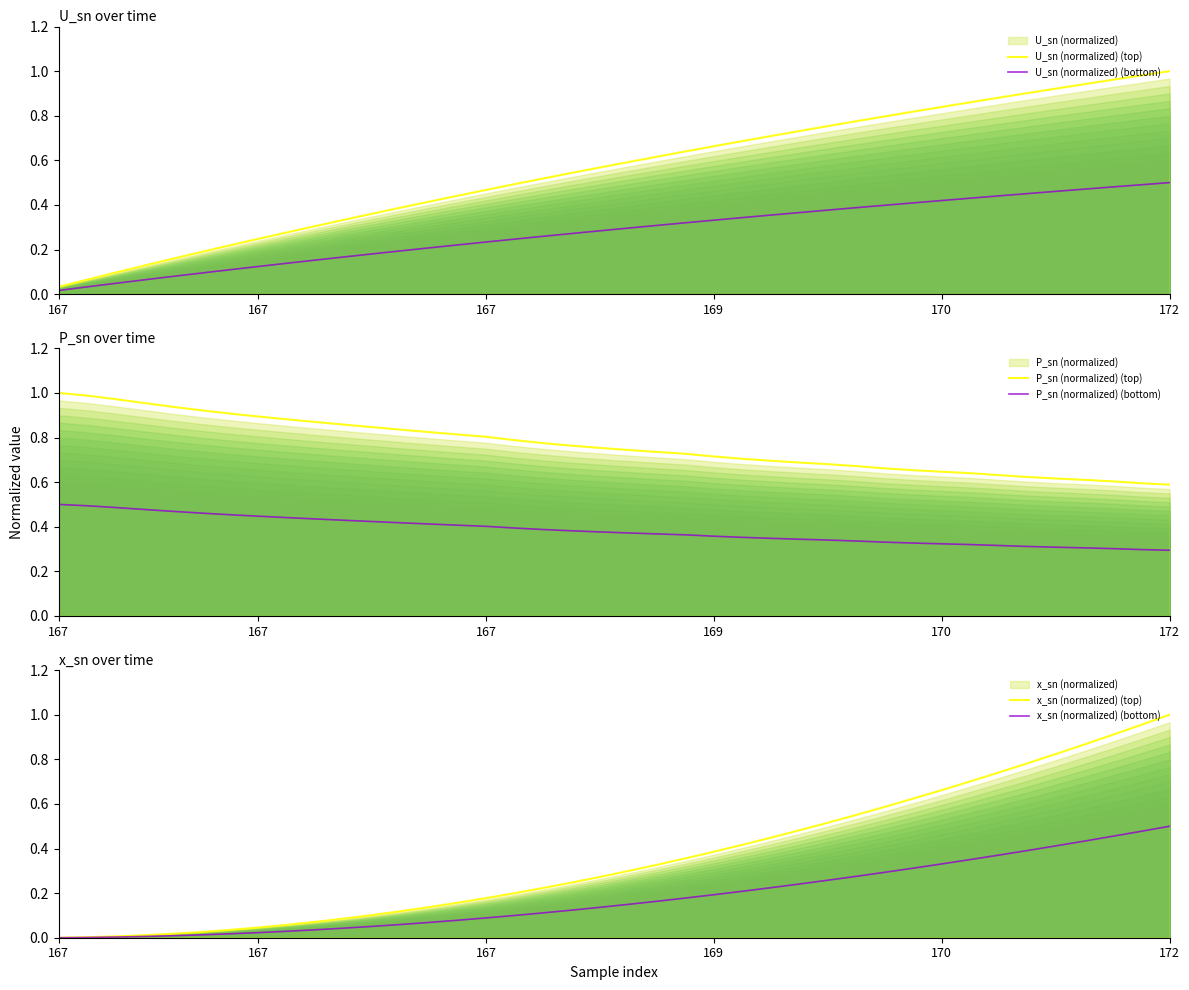

What is the greatest value displayed?

1.0